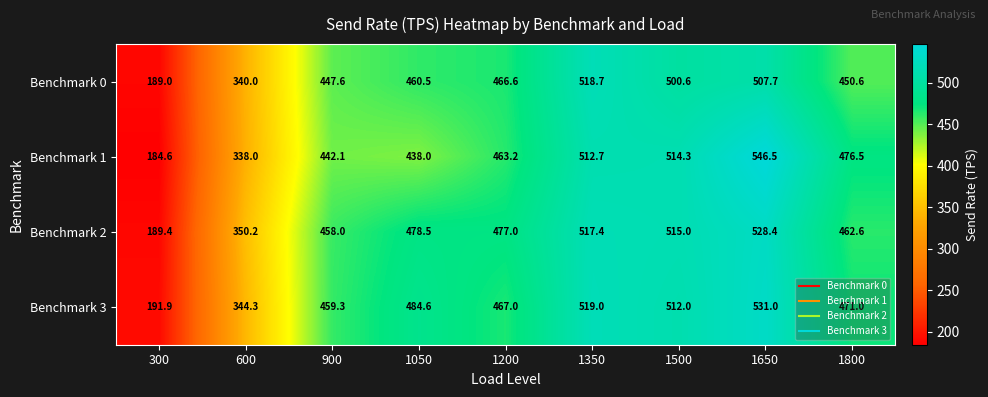

Is it true that Benchmark 2 equals 515.0 at 1500?

True